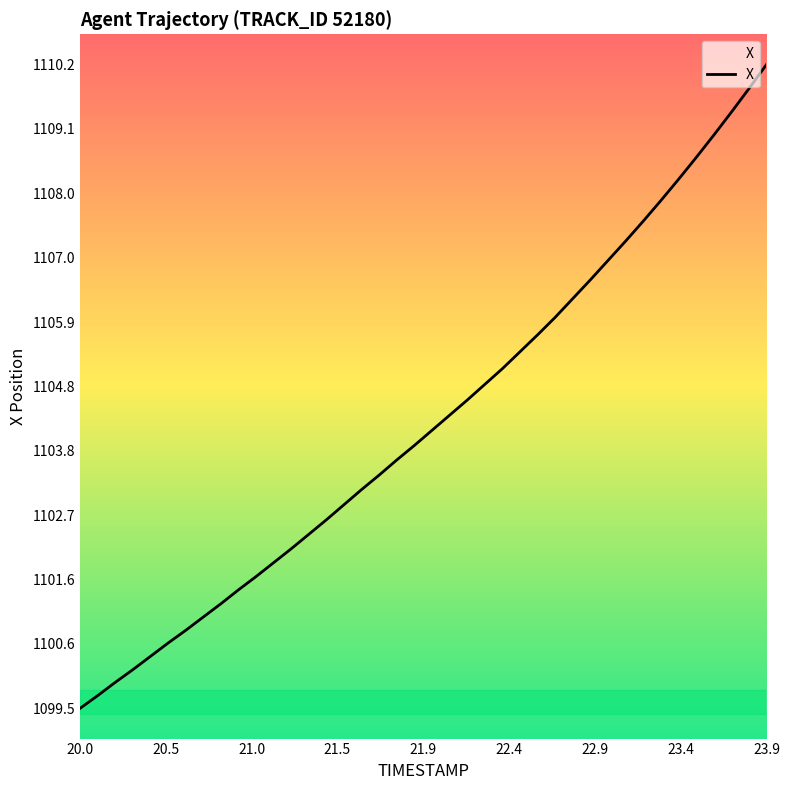

What is the sum of all values?

44170.3